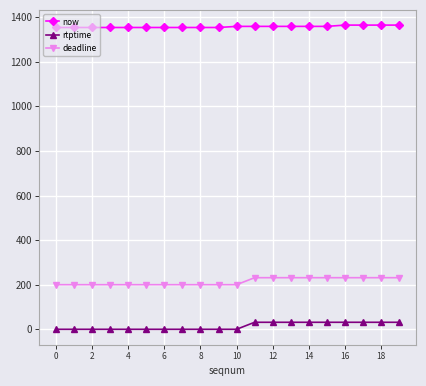

What is the value of the deadline point at the 18th from the left?

231.4